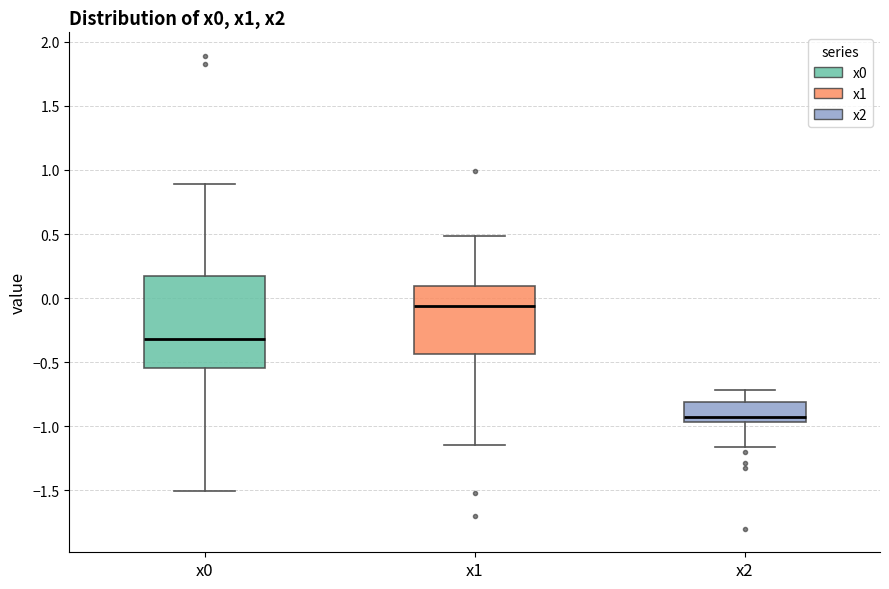

Reading left to right, transcribe this box plot: for each box, give where its median line is, the range the box spans, and where its two whiskers end, as read against the y-axis. The values are not printed on the chart, so give them approximately, as read against the axis.

x0: median -0.30, box -0.55 to 0.15, whiskers -1.50 to 0.90
x1: median -0.05, box -0.45 to 0.10, whiskers -1.15 to 0.50
x2: median -0.95 (just above the box's lower edge), box -0.95 to -0.80, whiskers -1.15 to -0.70